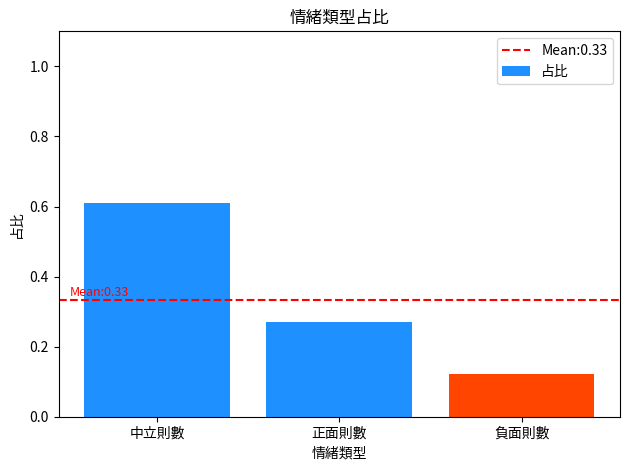

How many values are between 0 and 1?

3